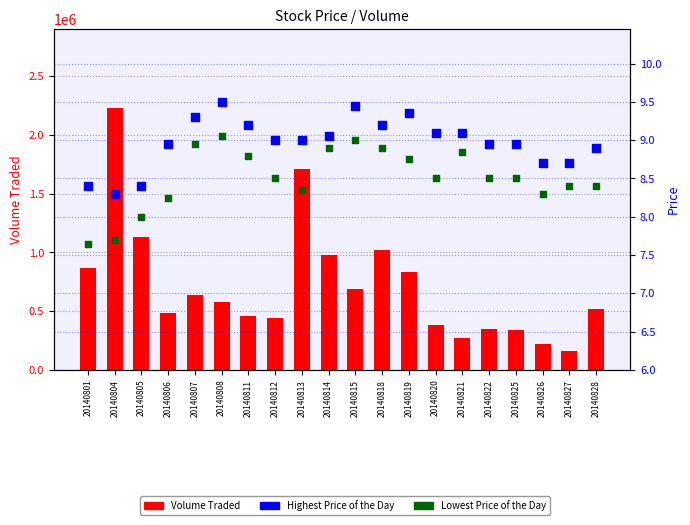

What is the total value across all series at 20140806?

483817.2